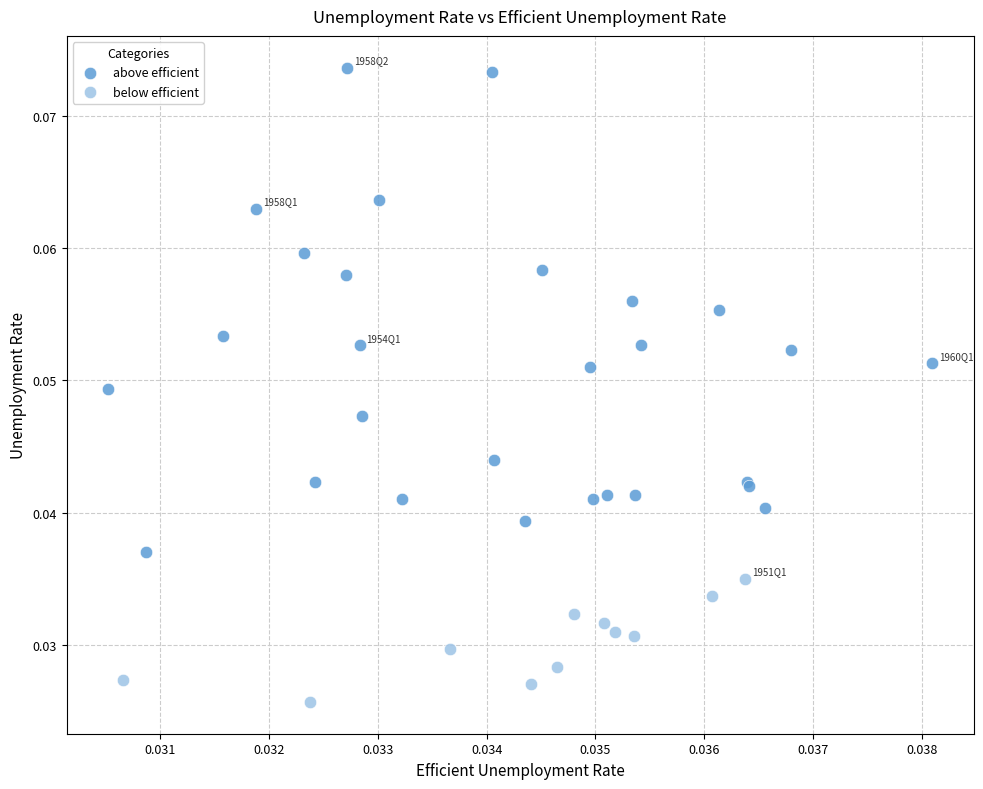

Which series has the largest Y range (max minus min)?

above efficient